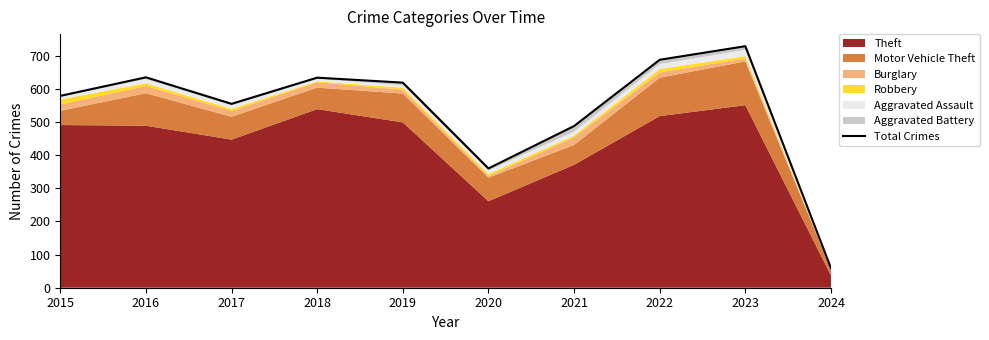

What is the sum of all values?

5346